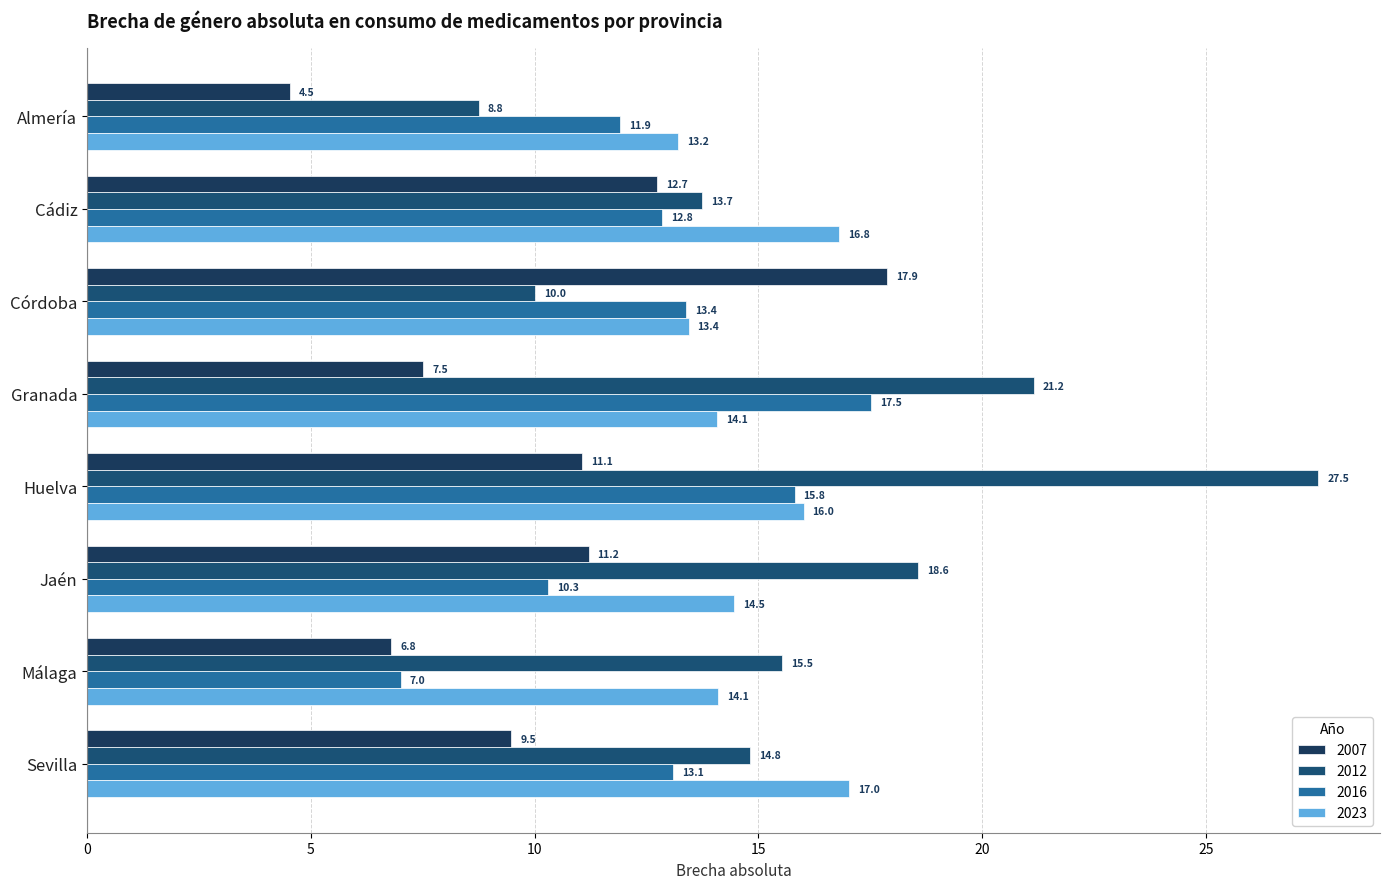

At how many categories does at least one series exceed 12?

8